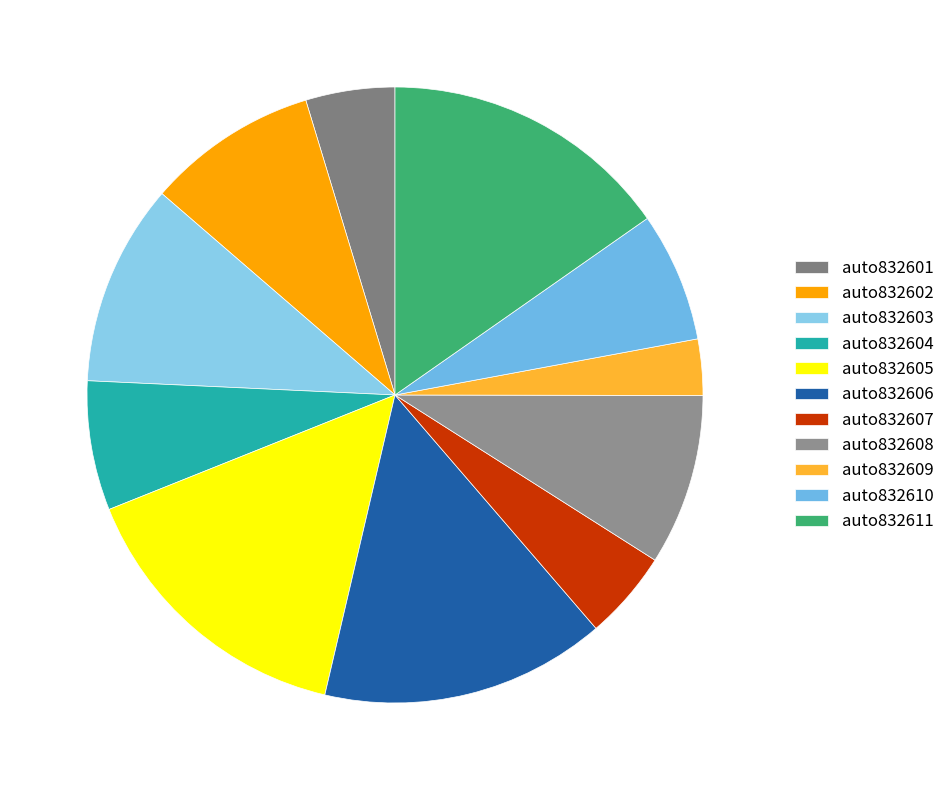

Is it true that auto832604 is 7% of the pie?

True